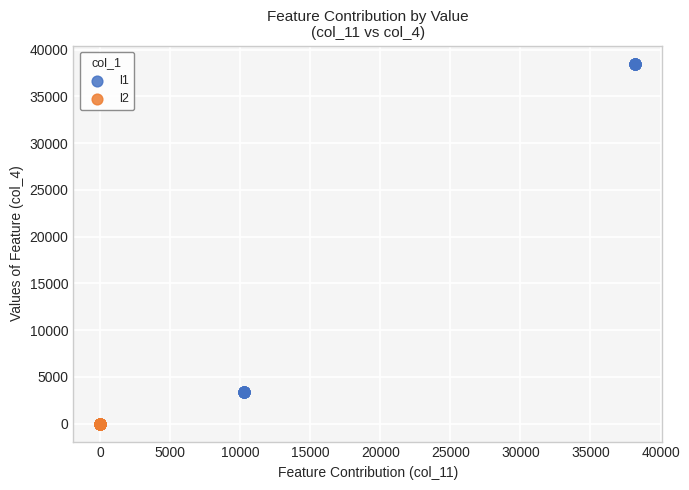

Which series reaches the minimum Y coordinate?

l2